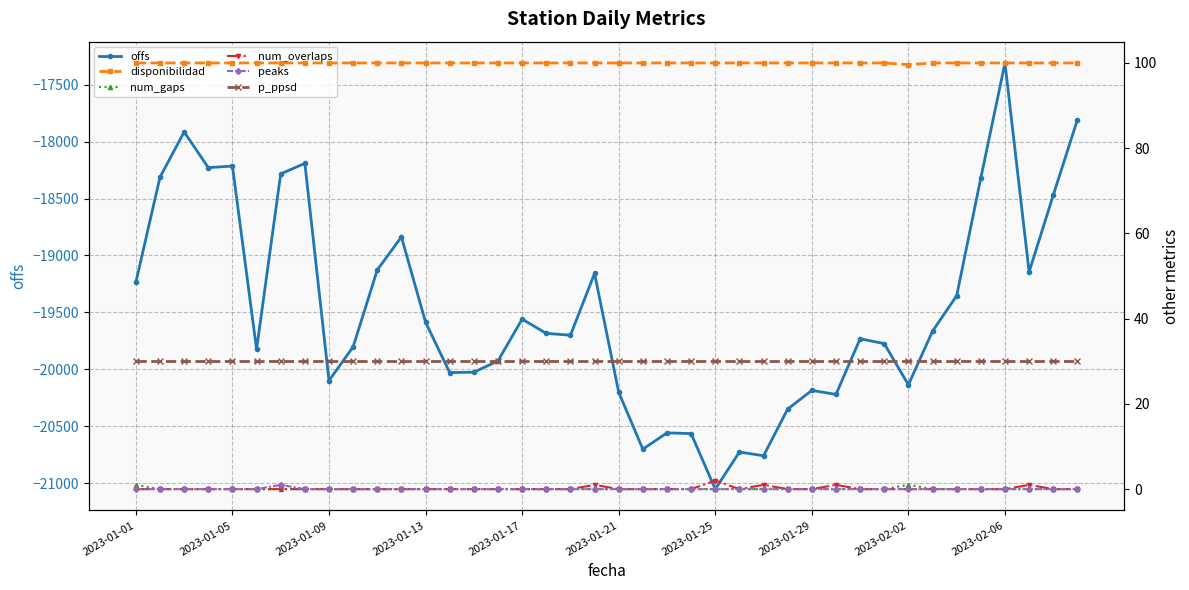

Does the chart have visible grid lines?

Yes